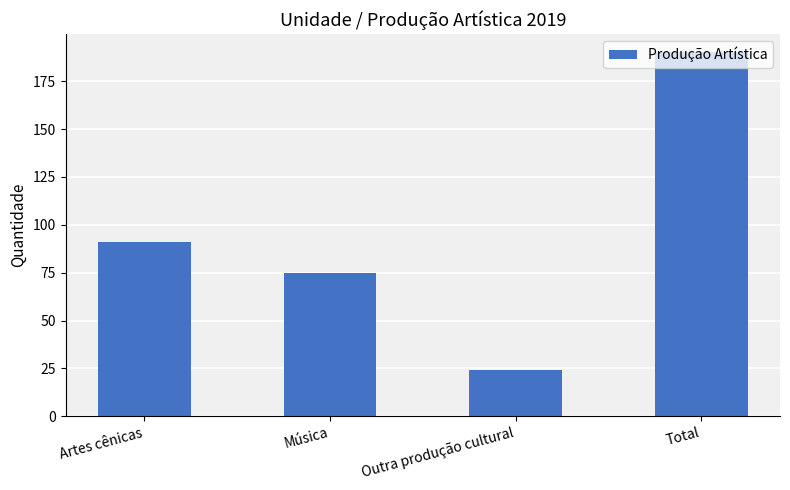

What is the change in value from Artes cênicas to Música?

-16